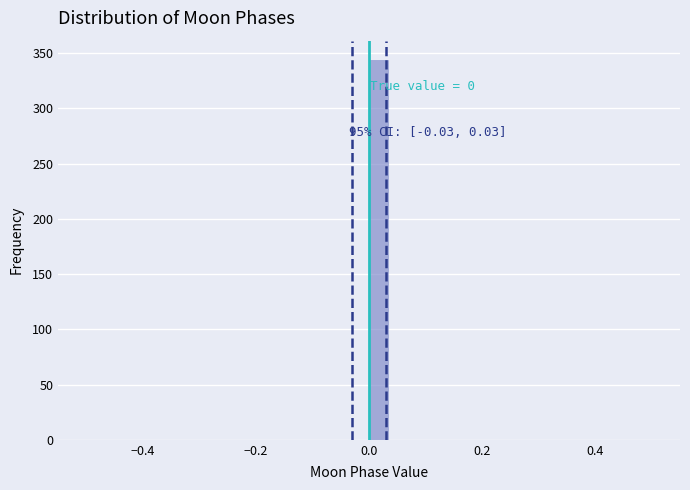

Around what value on the x-axis is the tallest bar? Give the approximate position of its centre, as read against the axis.

0.02